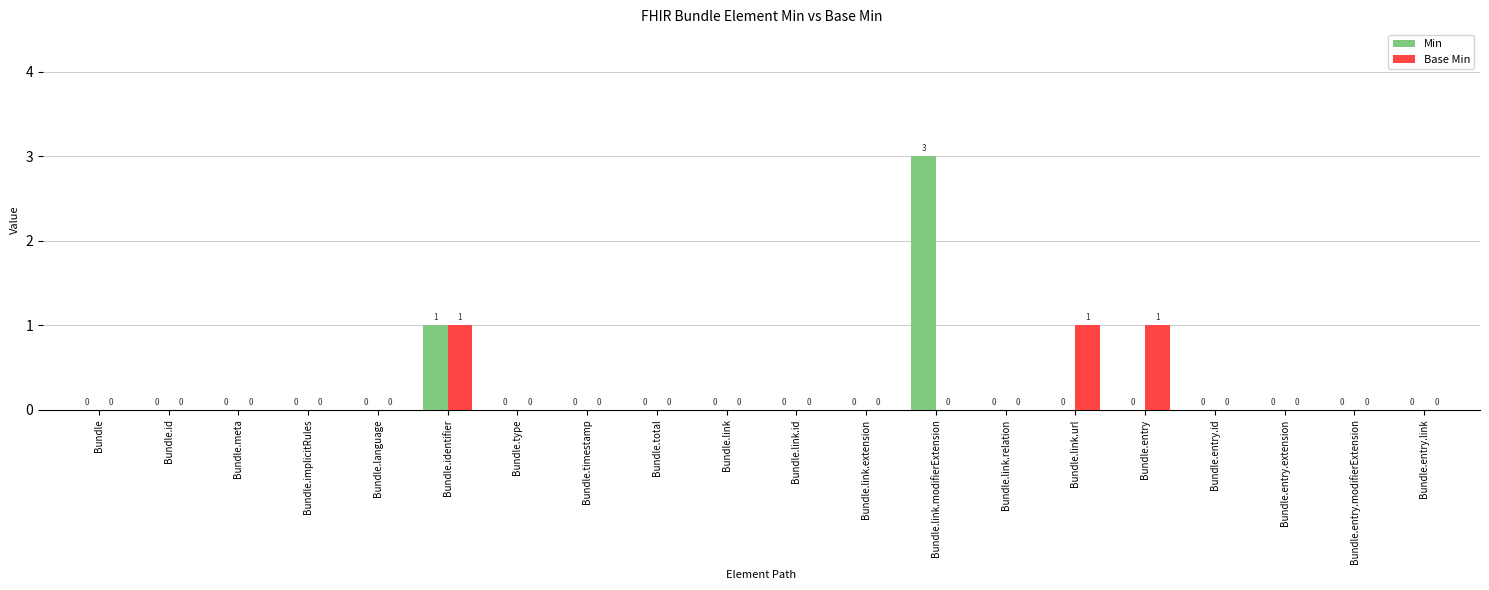

Are the bars horizontal?

No